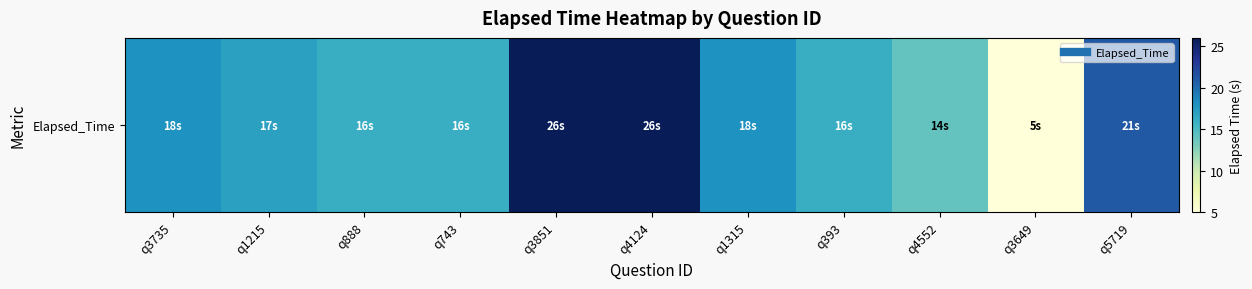

What is the greatest value displayed?

26